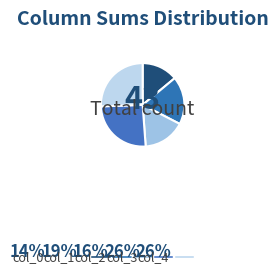

Does col_0 represent more than half of the total?

No